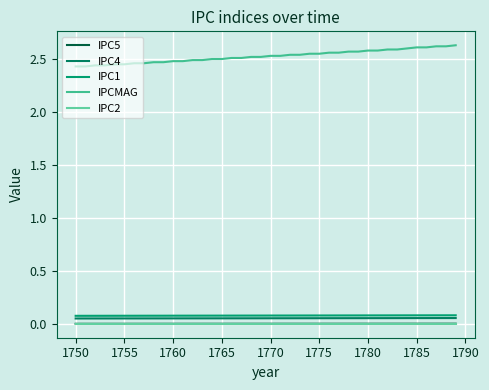

True or false: IPC5 and IPC4 intersect in this chart.

False